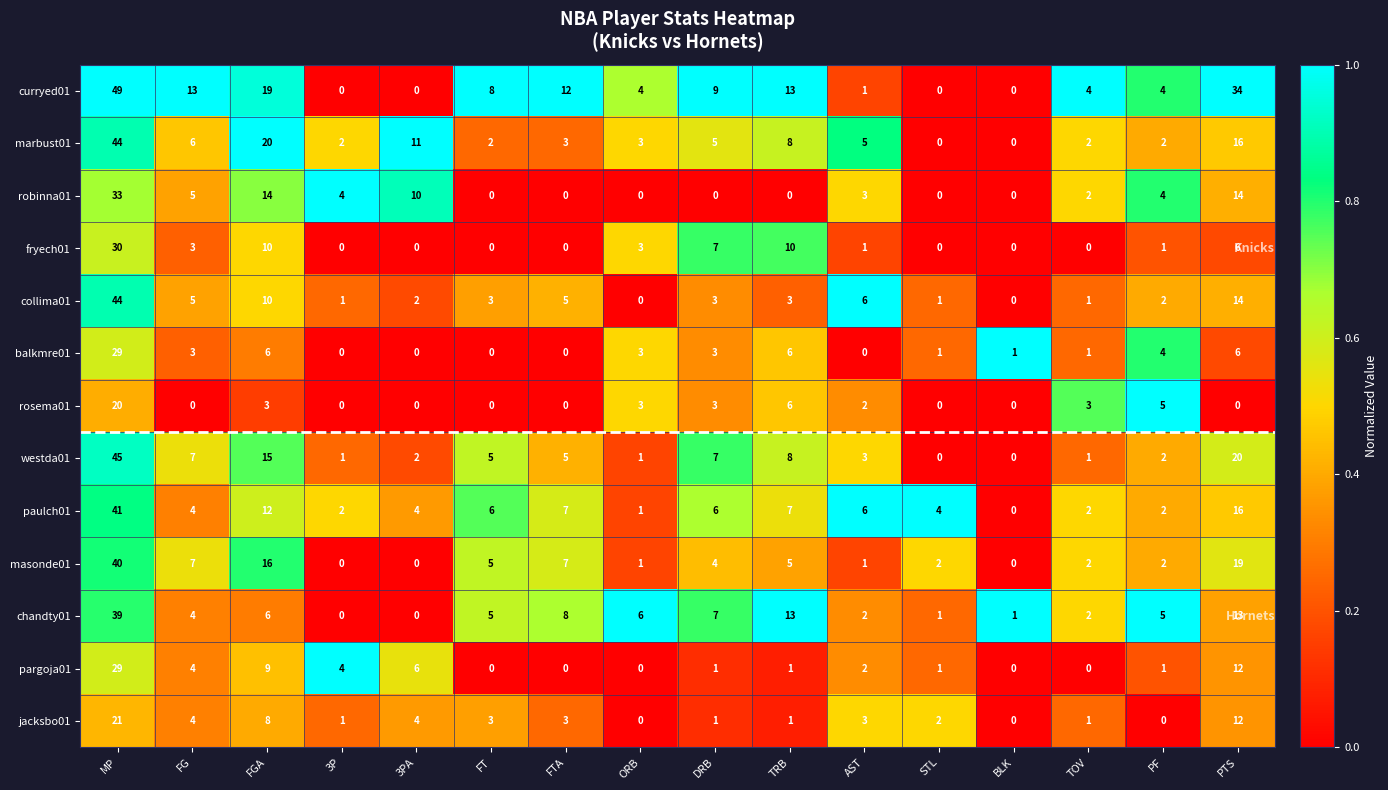

At how many categories does at least one series exceed 0?

16